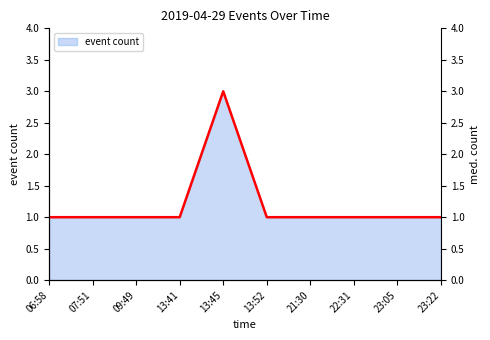

True or false: there are more than 1 points higher than both neighbors.

False